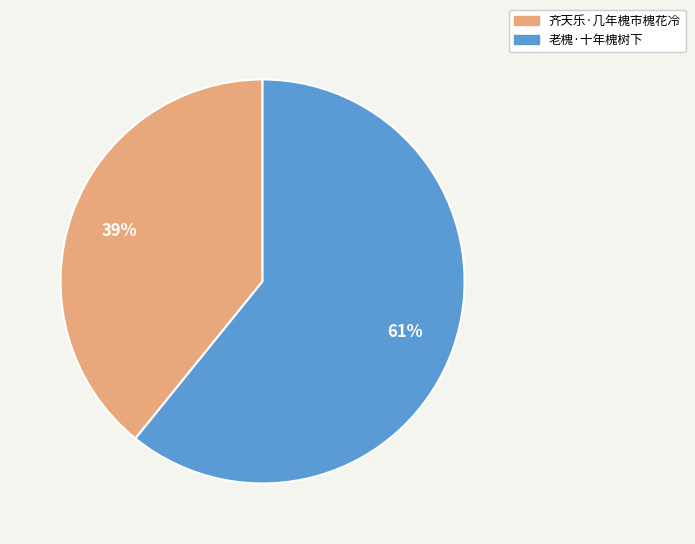

To the nearest percent, what is the average slice percentage?

50%